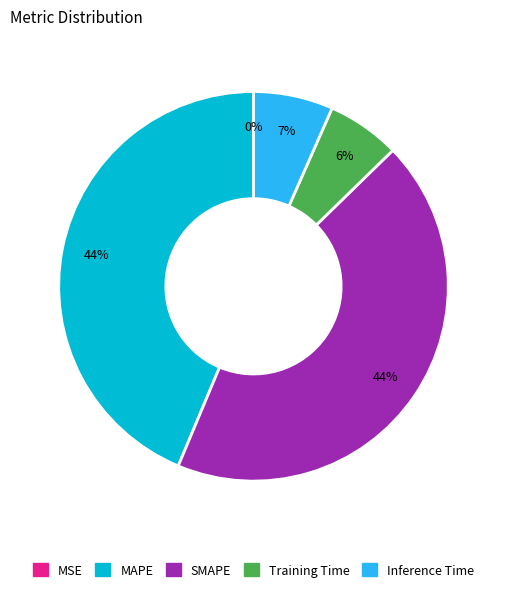

To the nearest percent, what portion does MAPE represent?

44%